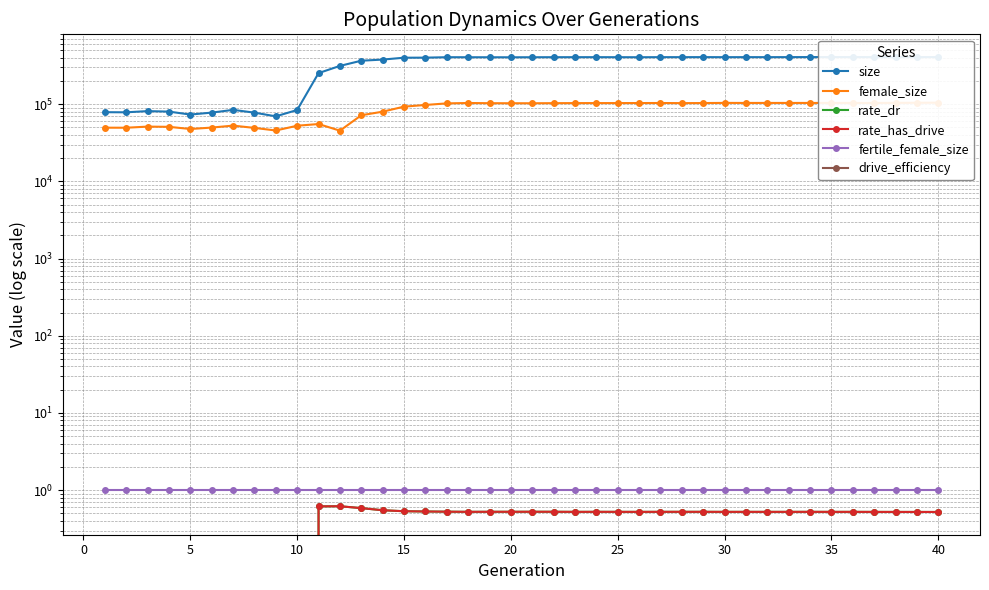

Which series has the largest total across all categories?

size